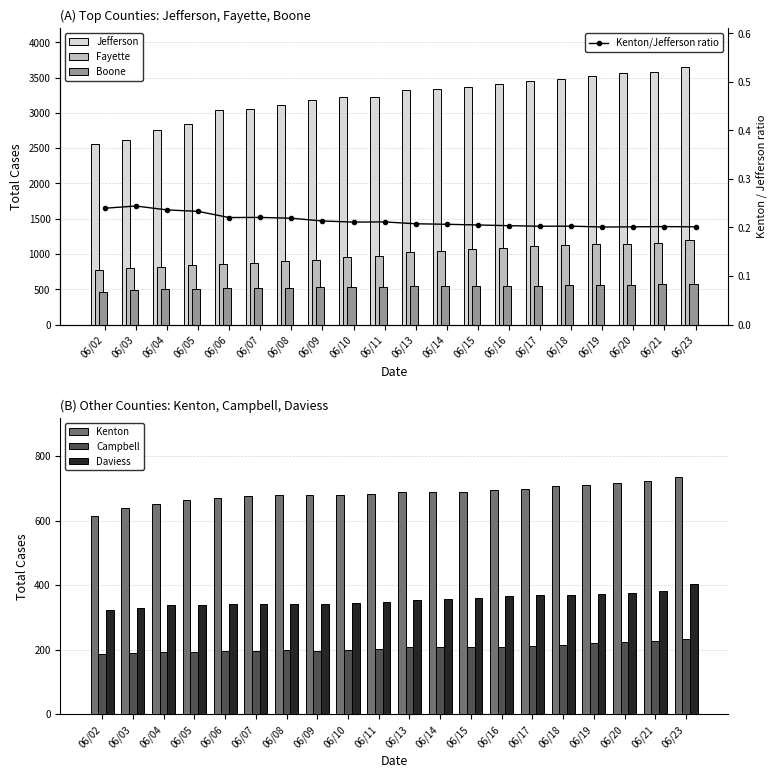

Reading left to right, what are all the values shown in this chart?

Total Cases Fayette: 06/02=770	06/03=803	06/04=808	06/05=840	06/06=854	06/07=877	06/08=902	06/09=920	06/10=956	06/11=970	06/13=1026	06/14=1039	06/15=1065	06/16=1088	06/17=1106	06/18=1120	06/19=1135	06/20=1147	06/21=1153	06/23=1200
Total Cases Jefferson: 06/02=2562	06/03=2612	06/04=2760	06/05=2843	06/06=3043	06/07=3058	06/08=3104	06/09=3186	06/10=3226	06/11=3229	06/13=3323	06/14=3340	06/15=3363	06/16=3412	06/17=3451	06/18=3482	06/19=3528	06/20=3561	06/21=3582	06/23=3651
Total Cases Boone: 06/02=467	06/03=492	06/04=505	06/05=508	06/06=516	06/07=519	06/08=522	06/09=527	06/10=532	06/11=535	06/13=539	06/14=540	06/15=541	06/16=546	06/17=552	06/18=557	06/19=561	06/20=566	06/21=568	06/23=575
Total Cases Kenton: 06/02=614	06/03=638	06/04=652	06/05=663	06/06=671	06/07=675	06/08=680	06/09=680	06/10=681	06/11=683	06/13=690	06/14=690	06/15=690	06/16=695	06/17=699	06/18=706	06/19=709	06/20=717	06/21=723	06/23=735
Total Cases Campbell: 06/02=185	06/03=191	06/04=194	06/05=194	06/06=196	06/07=197	06/08=198	06/09=197	06/10=198	06/11=201	06/13=207	06/14=207	06/15=207	06/16=207	06/17=212	06/18=213	06/19=219	06/20=225	06/21=227	06/23=234
Total Cases Daviess: 06/02=323	06/03=330	06/04=337	06/05=339	06/06=340	06/07=340	06/08=342	06/09=341	06/10=343	06/11=347	06/13=353	06/14=357	06/15=360	06/16=365	06/17=368	06/18=370	06/19=373	06/20=375	06/21=381	06/23=404